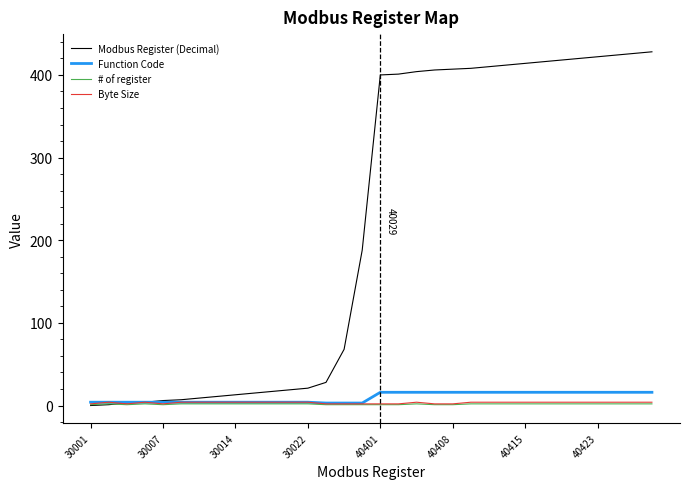

Which series has the widest spread of values?

Modbus Register (Decimal)